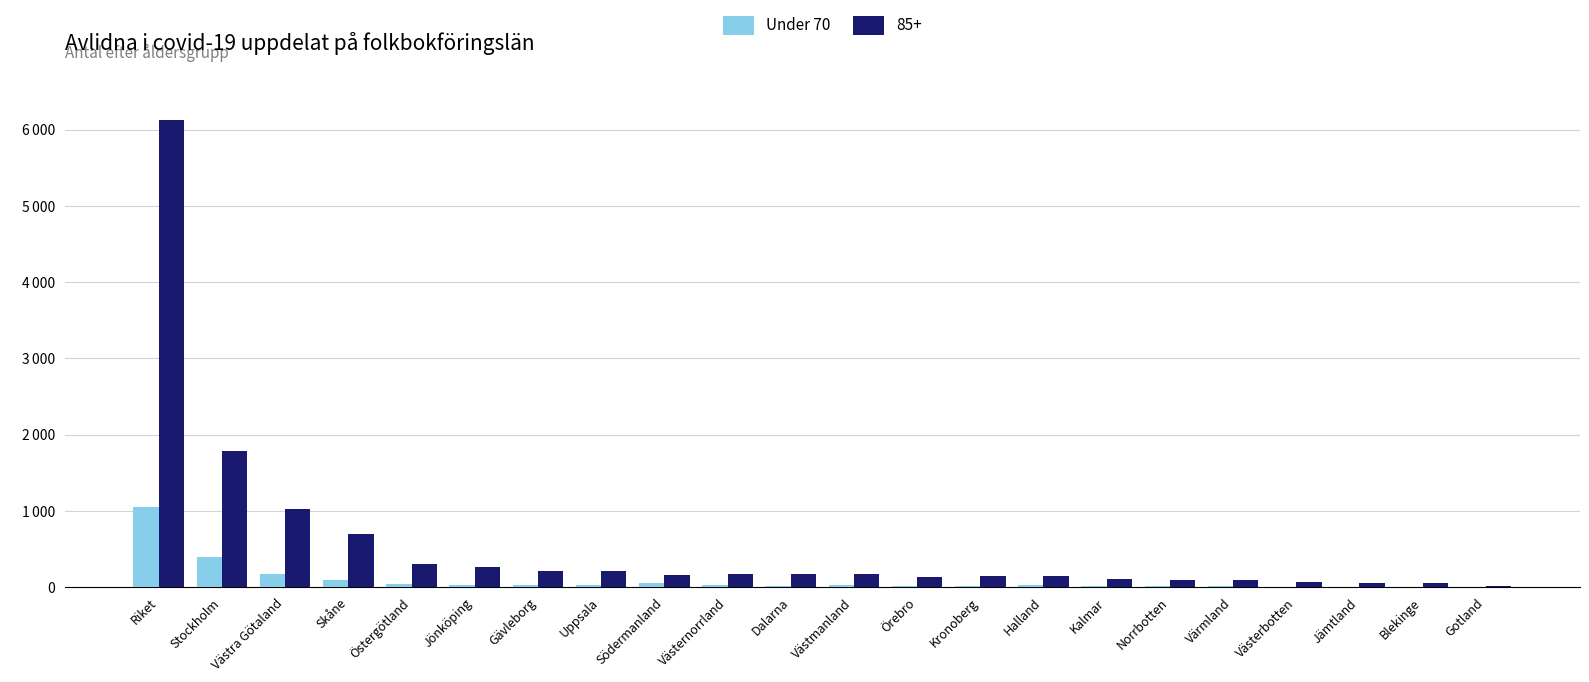

What is the label of the 3rd bar from the right?

Jämtland